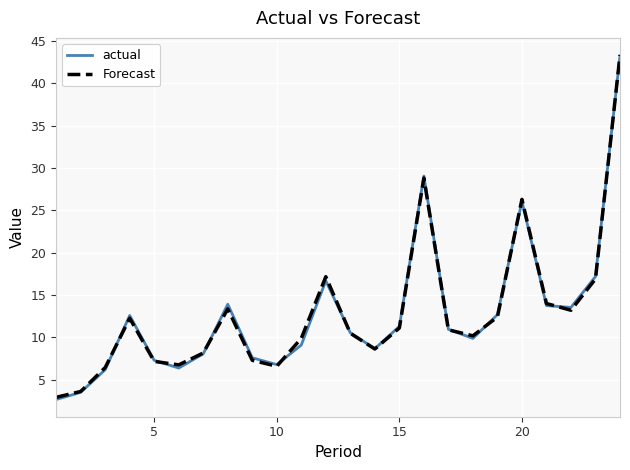

Which series has the widest spread of values?

actual